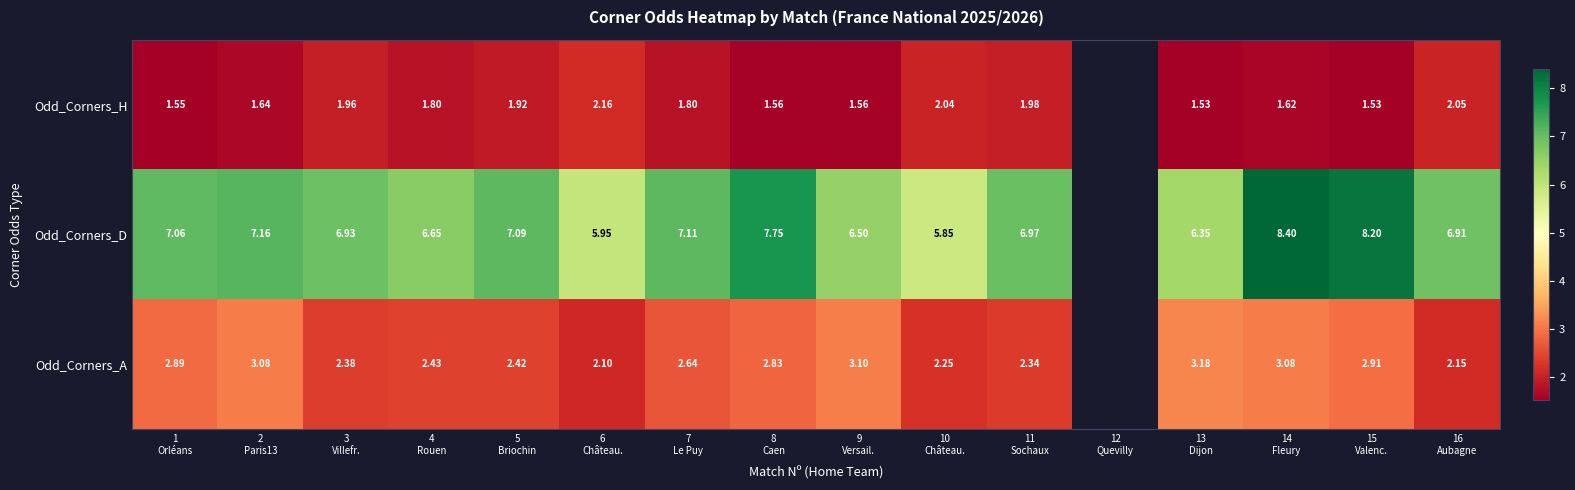

At 13
Dijon, list the series in order from smallest to largest.

Odd_Corners_H, Odd_Corners_A, Odd_Corners_D